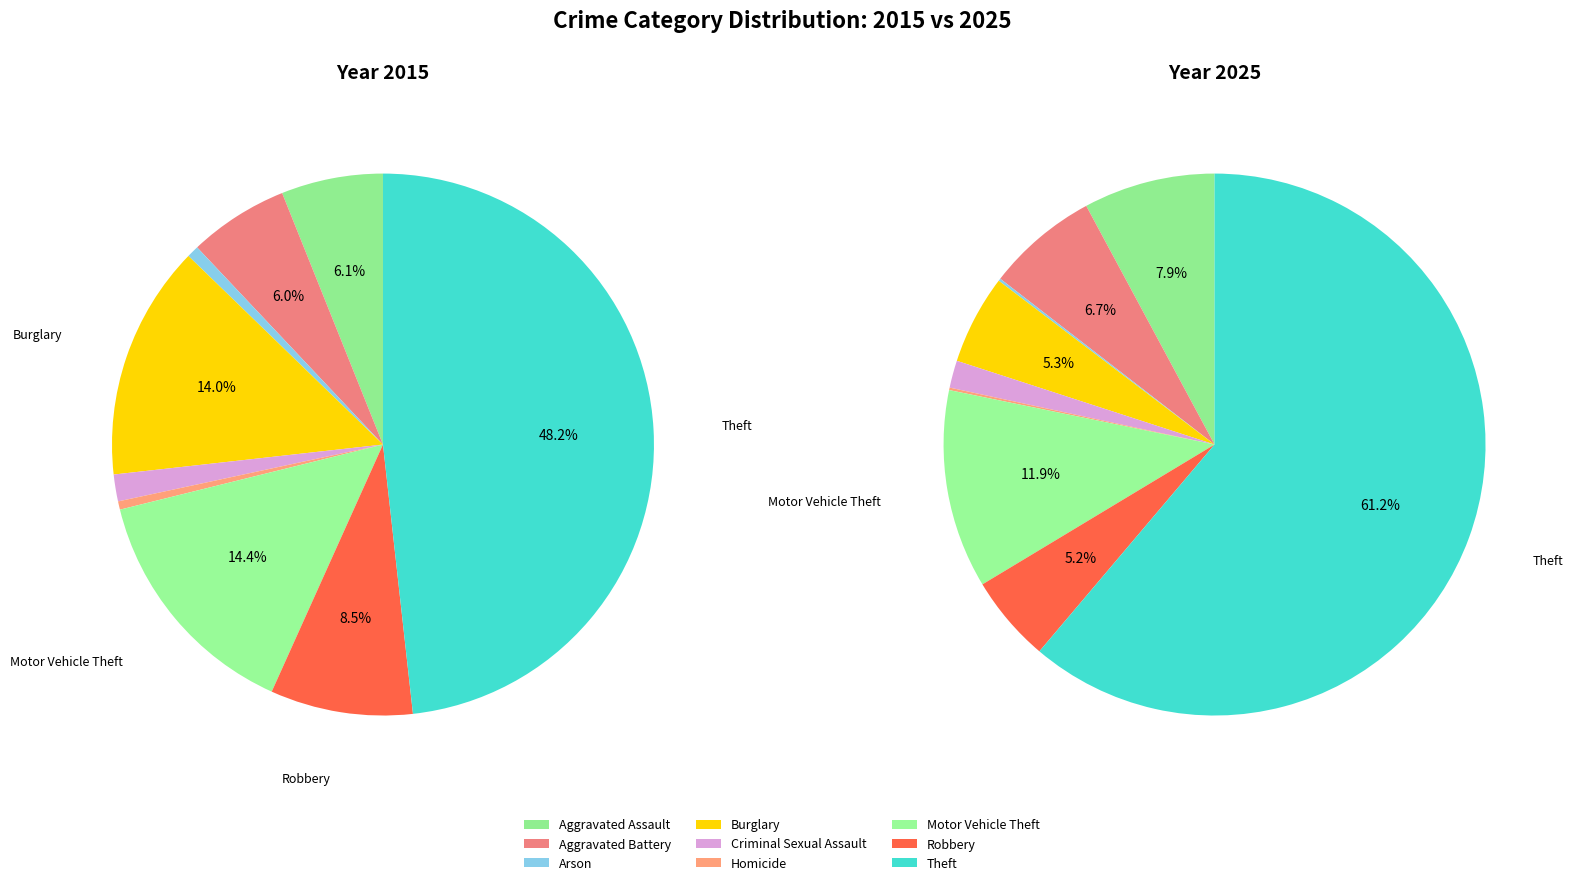

The Homicide slice represents 1% of the pie. True or false?

False